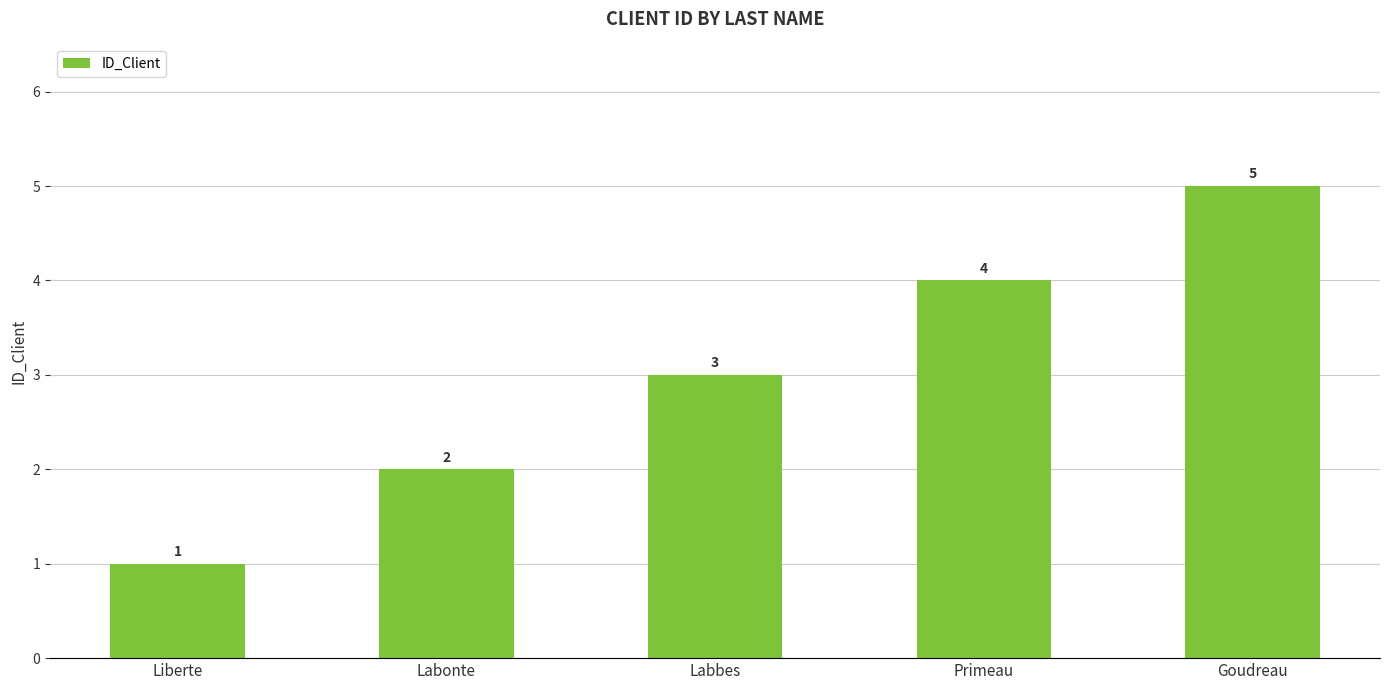

Rank the categories by value from highest to lowest.

Goudreau, Primeau, Labbes, Labonte, Liberte